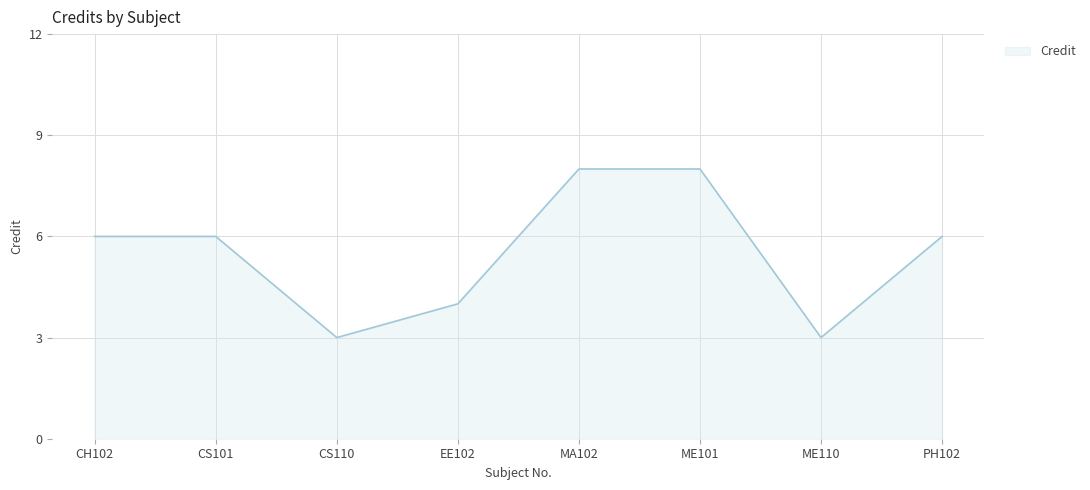

What is the sum of all values?

44